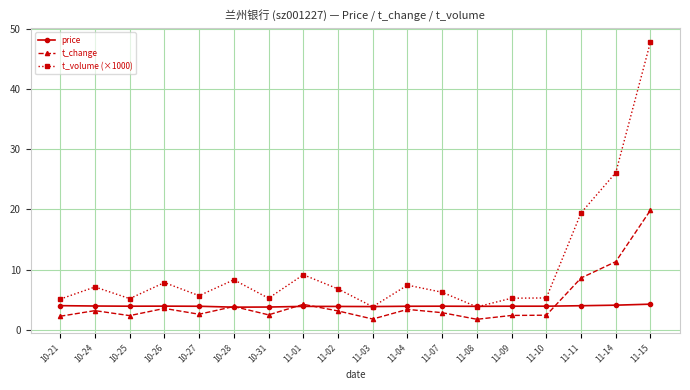

How many categories are shown in the chart?

18